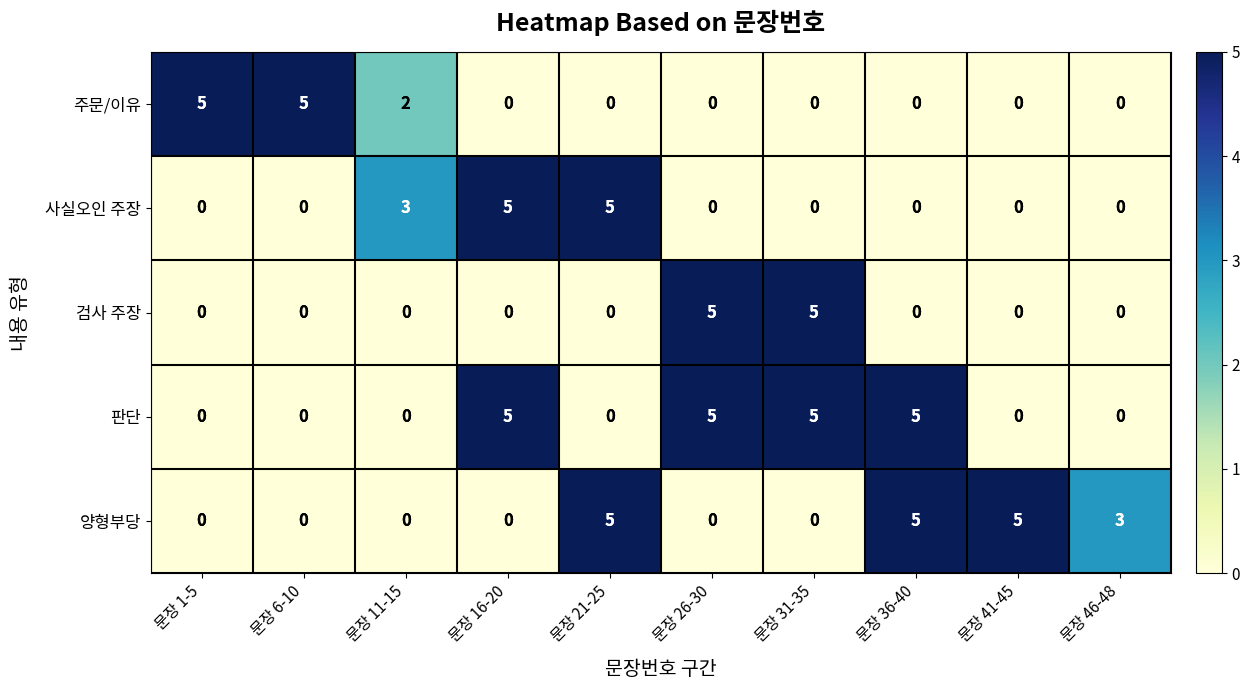

What is the total value across all series at 문장 11-15?

5